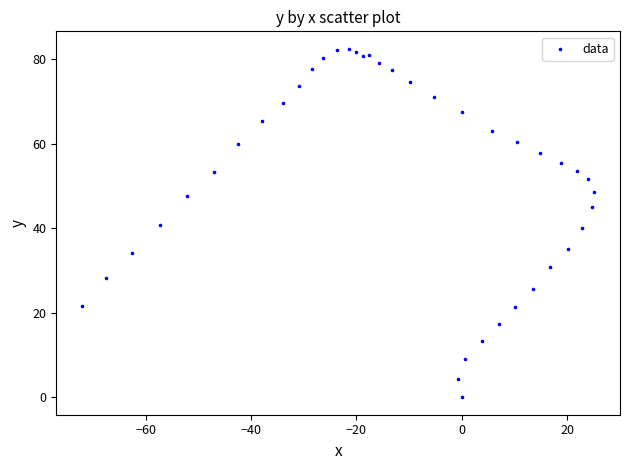

What is the range of Y values (max minus min)?

82.4